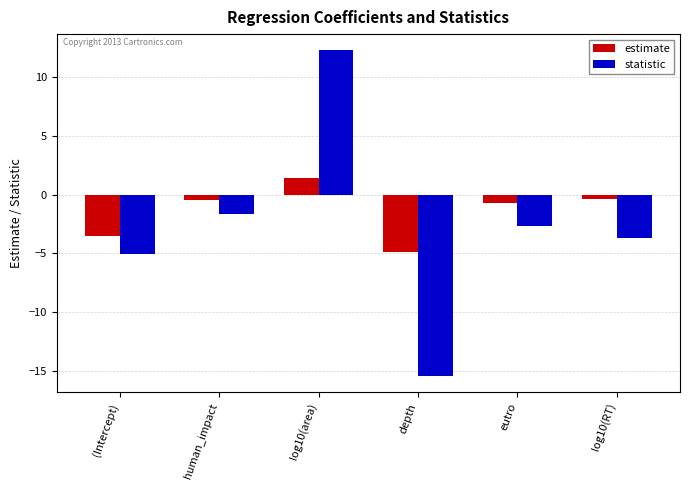

What is the sum of all statistic values?

-16.2